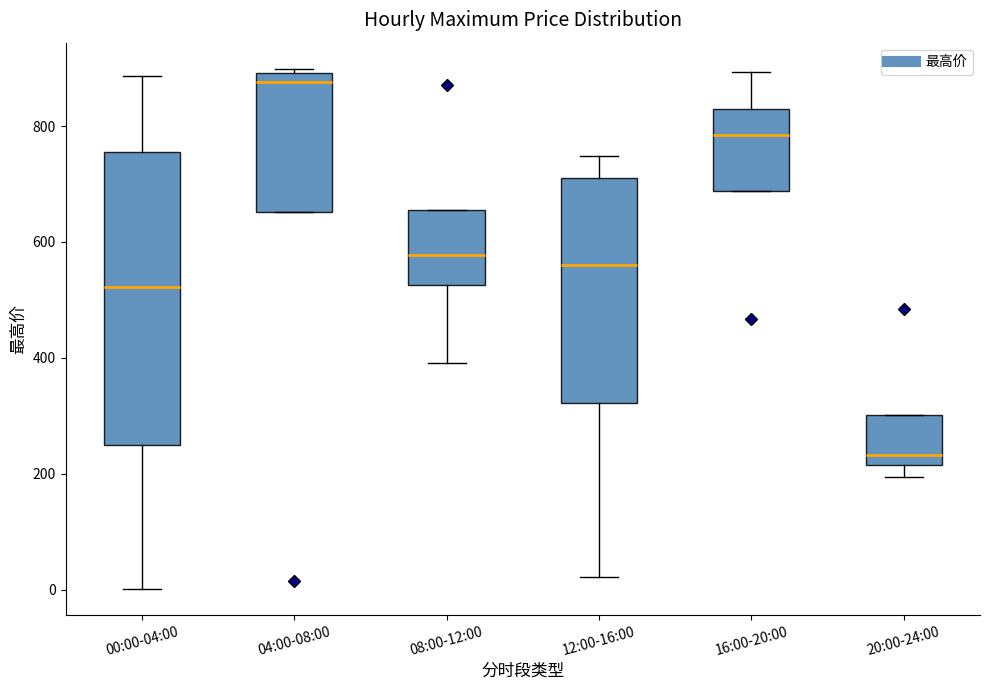

Where does the upper whisker of the box for 16:00-20:00 end on the y-axis? The values are not printed on the chart, so give them approximately, as read against the axis.

900